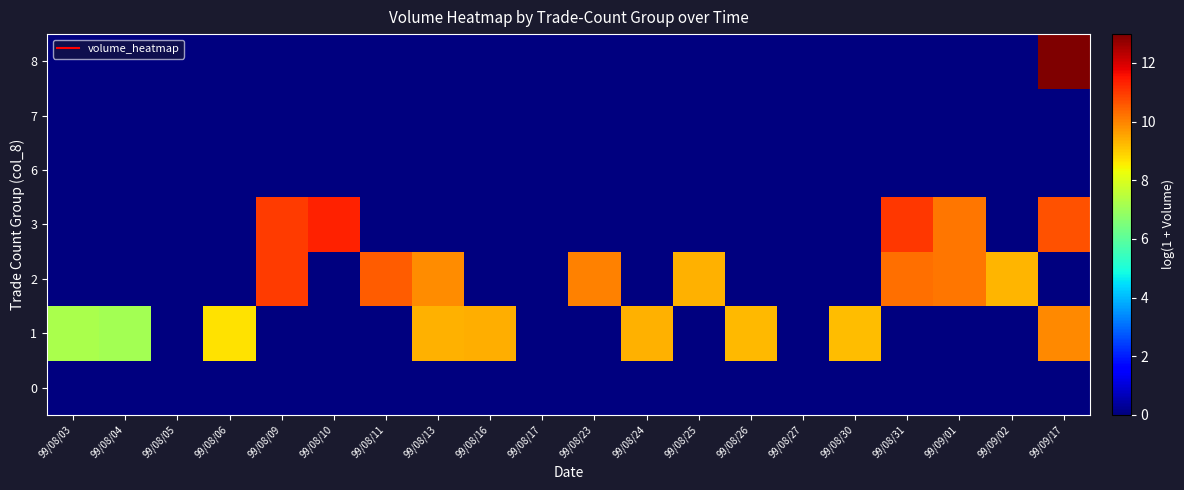

How many series are shown in this chart?

7